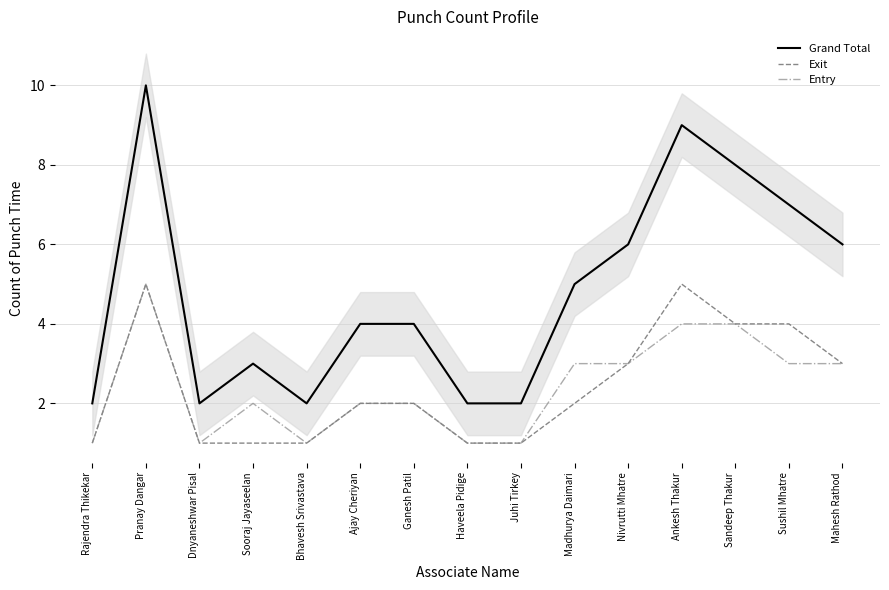

True or false: Exit and Grand Total intersect in this chart.

False